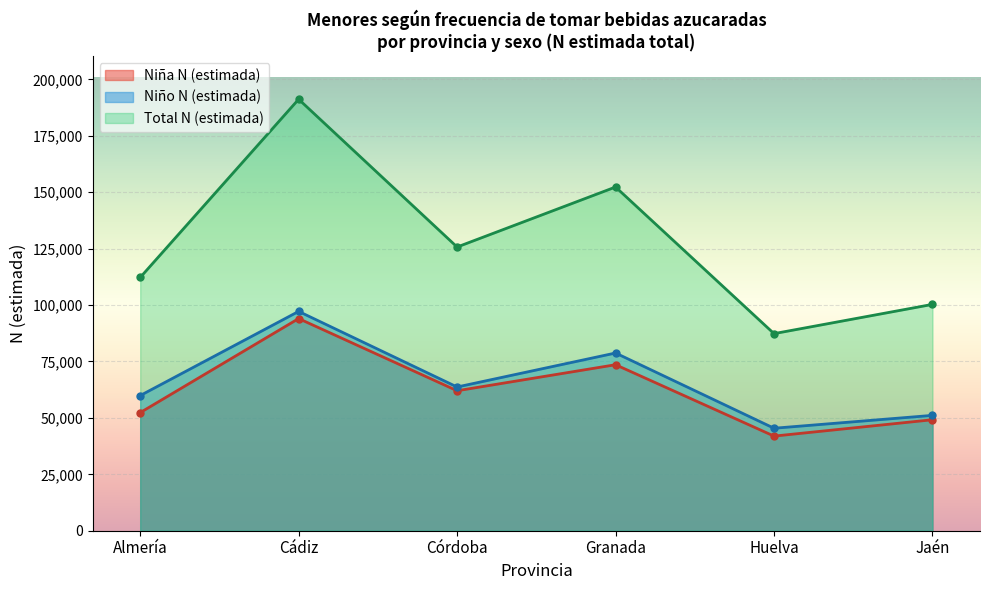

Which series has the largest total across all categories?

Total N (estimada)